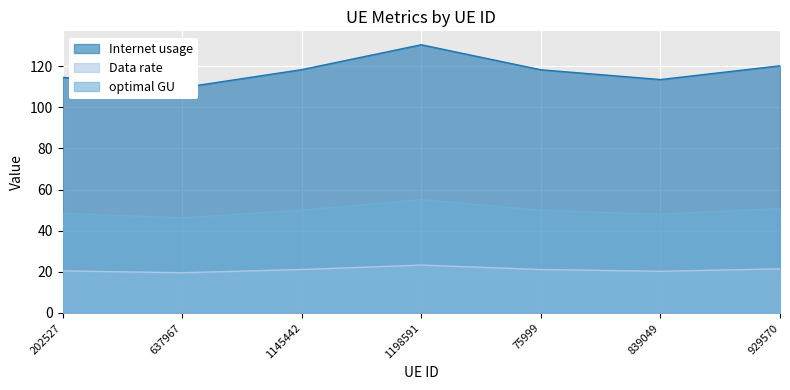

What is the approximate value of Data rate at 1198591?

23.3